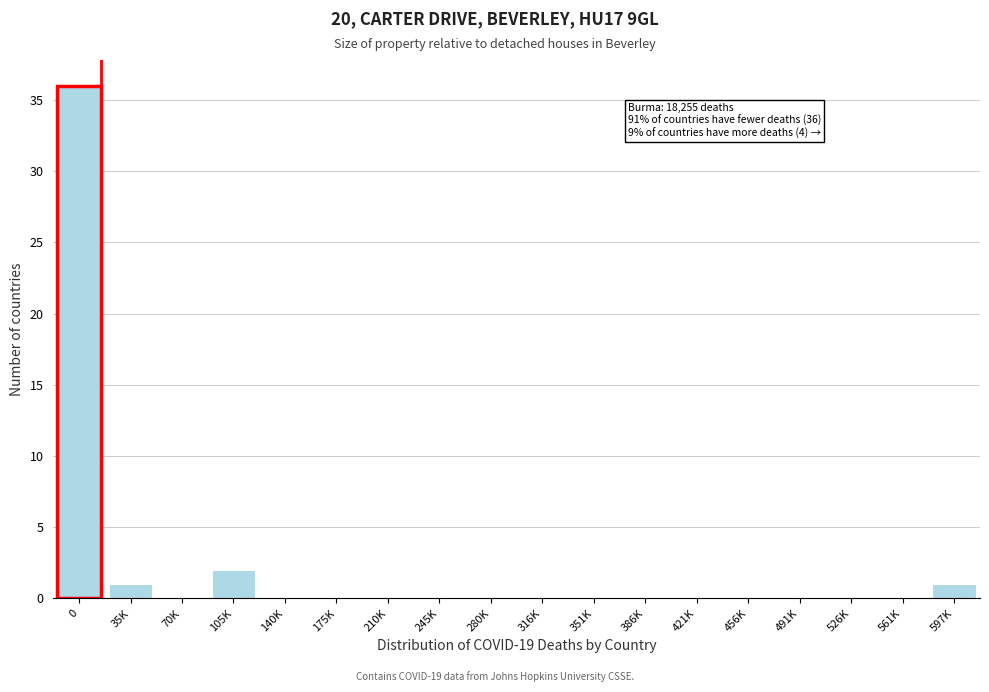

Reading left to right, transcribe all the data shown in this chart.

0=36	35K=1	70K=0	105K=2	140K=0	175K=0	210K=0	245K=0	280K=0	316K=0	351K=0	386K=0	421K=0	456K=0	491K=0	526K=0	561K=0	597K=1